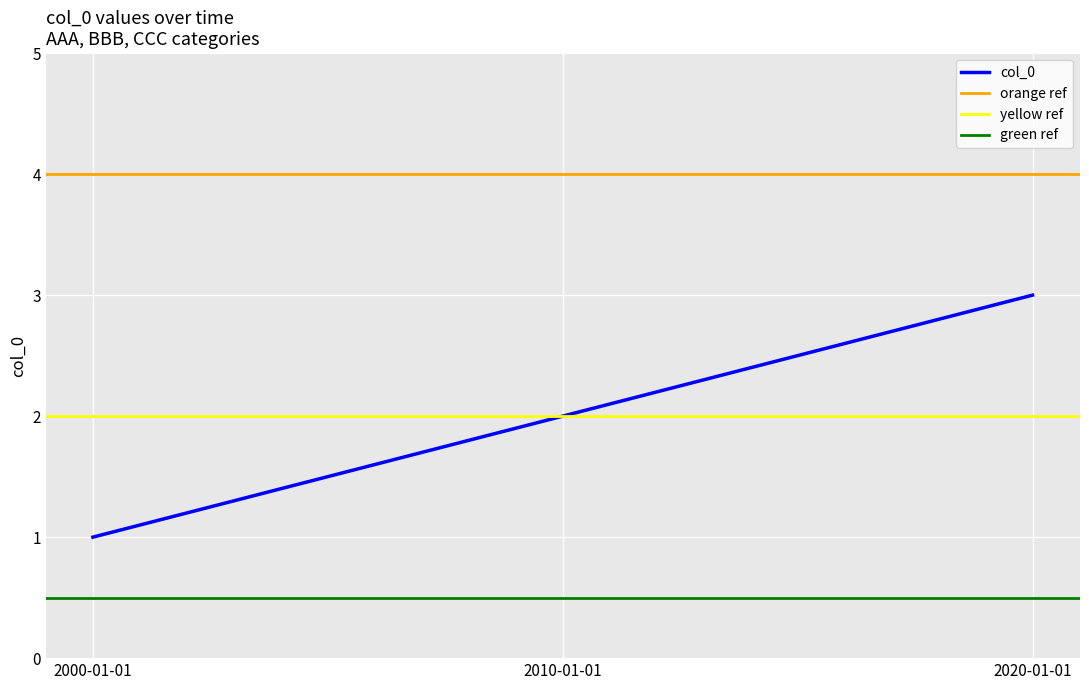

Read the value at 2010-01-01.

2